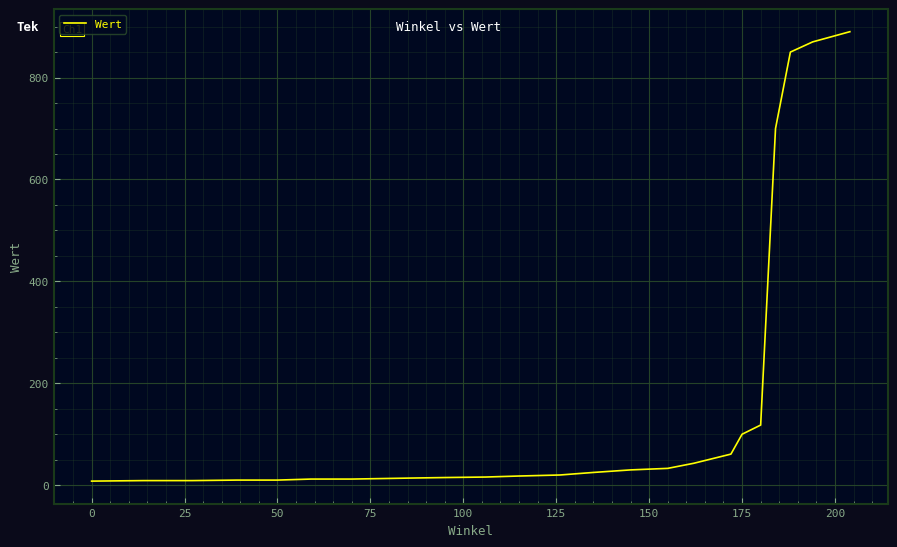

What is the greatest value displayed?

890